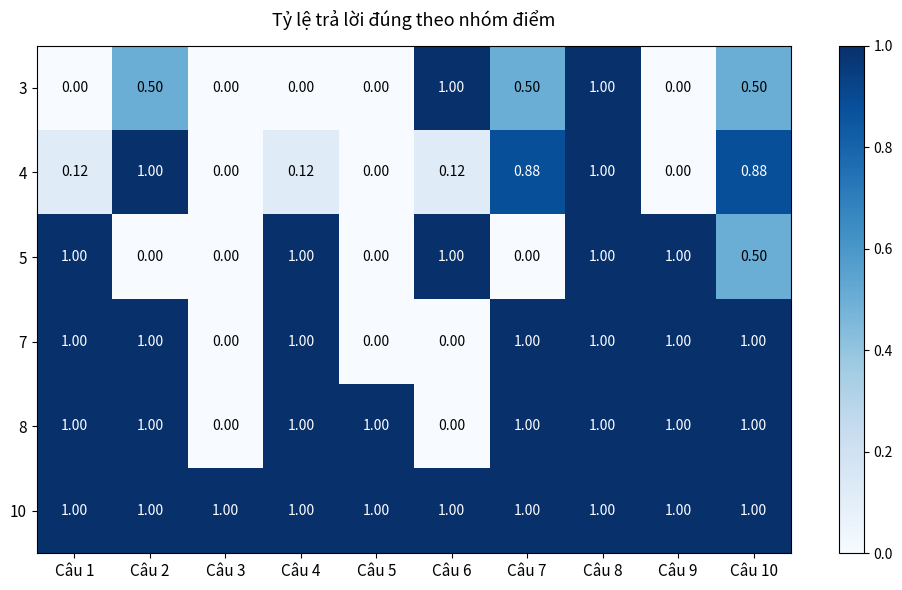

Is the value of 10 at Câu 1 greater than the value of 3 at Câu 3?

Yes